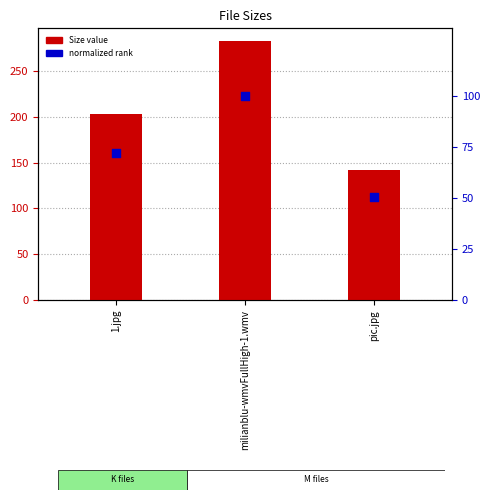

What is the total value across all series at milianblu-wmvFullHigh-1.wmv?

382.0